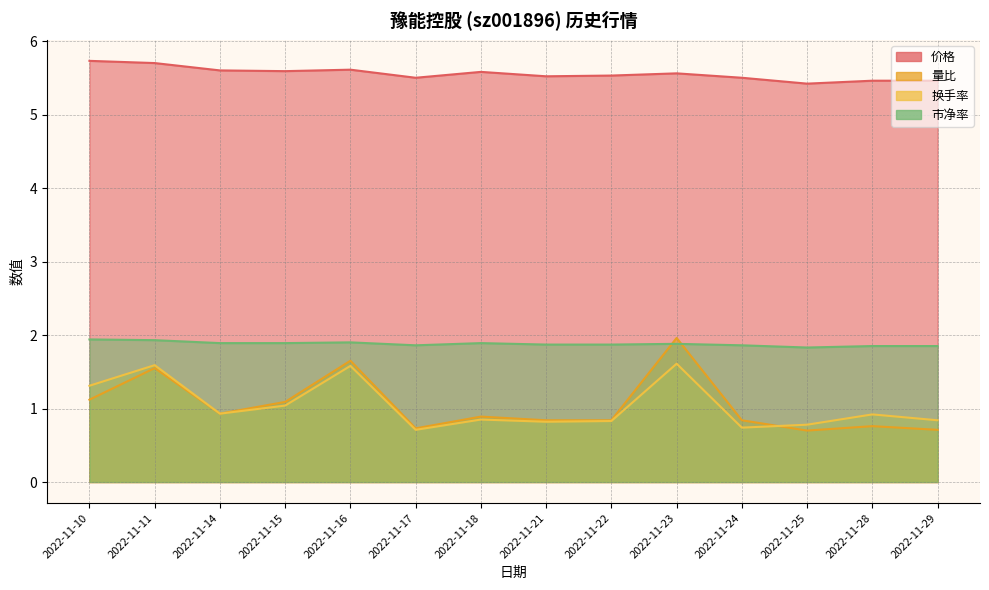

At how many categories does at least one series exceed 3?

14